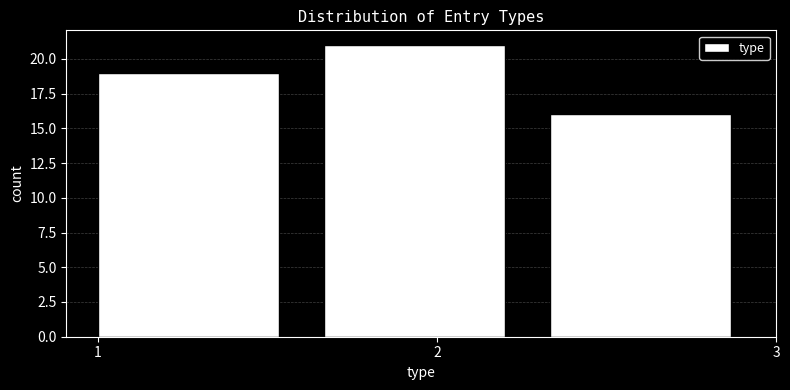

Reading left to right, list every bar in this chart as the range it spans on the x-axis followed by its height. Neither the bar edges nor the heights are printed on the chart, so give them approximately, as read against the axes.

1.0 to 1.7: 19
1.7 to 2.3: 21
2.3 to 3.0: 16